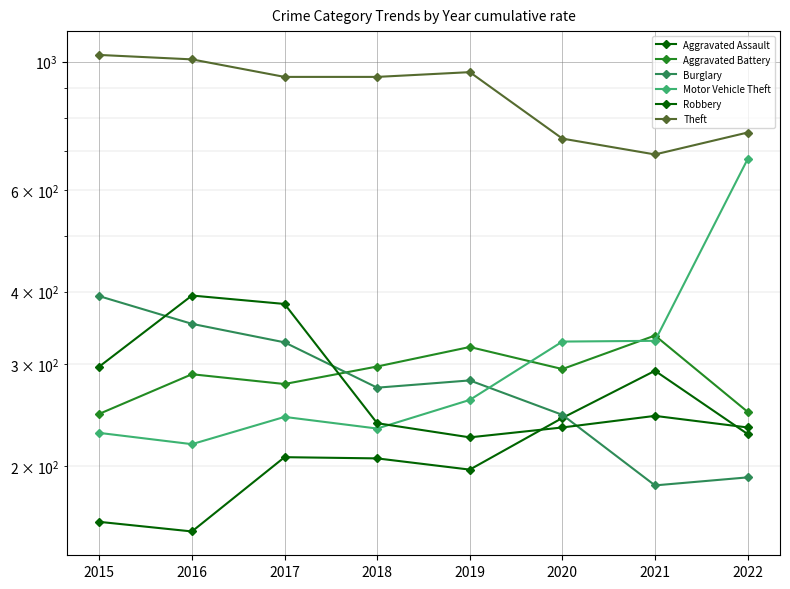

Reading right to left, extract all data points from this chart.

Aggravated Assault: 227	292	242	197	206	207	154	160
Aggravated Battery: 248	336	294	321	297	277	288	246
Burglary: 191	185	245	281	273	327	352	393
Motor Vehicle Theft: 678	329	328	260	232	243	218	228
Robbery: 233	244	233	224	237	381	394	297
Theft: 754	691	736	959	941	941	1009	1027